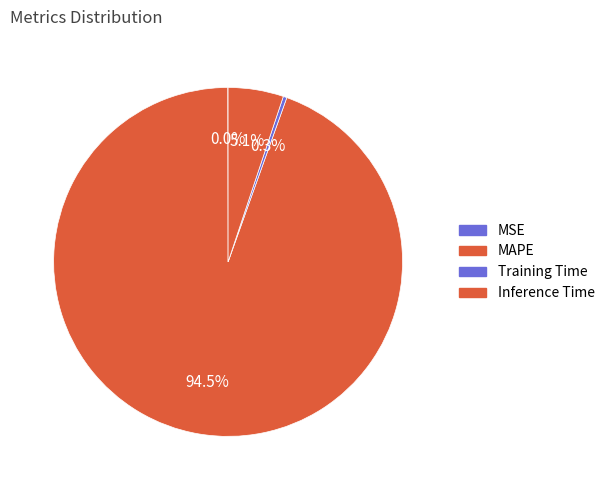

Which slice represents more than half of the pie?

MAPE